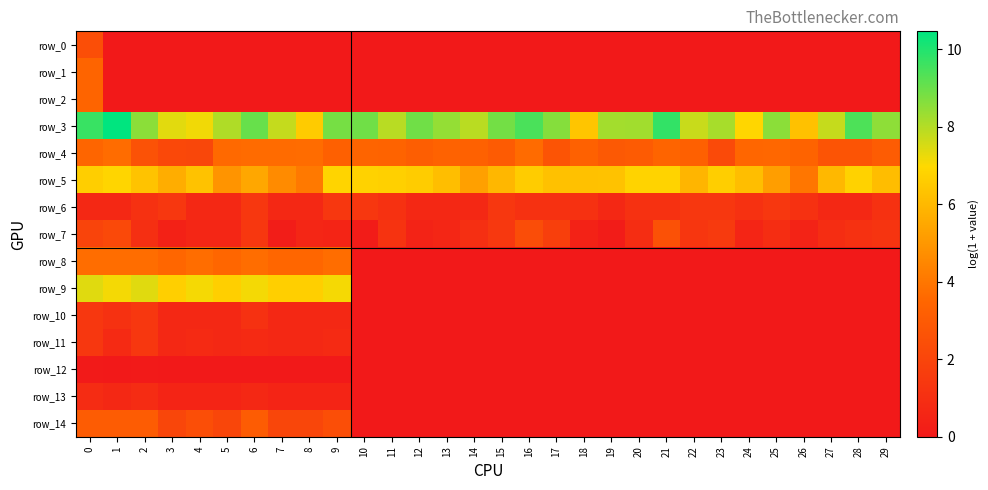

What is the difference between the highest and lowest values at 14?

7.9